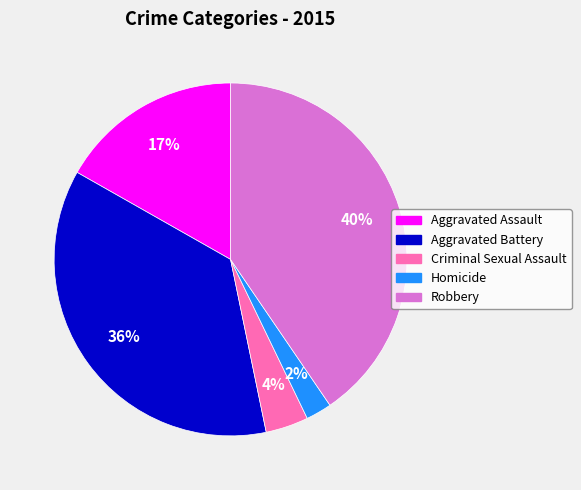

Approximately how many times larger is the value at Aggravated Assault compared to Aggravated Battery?

0.5